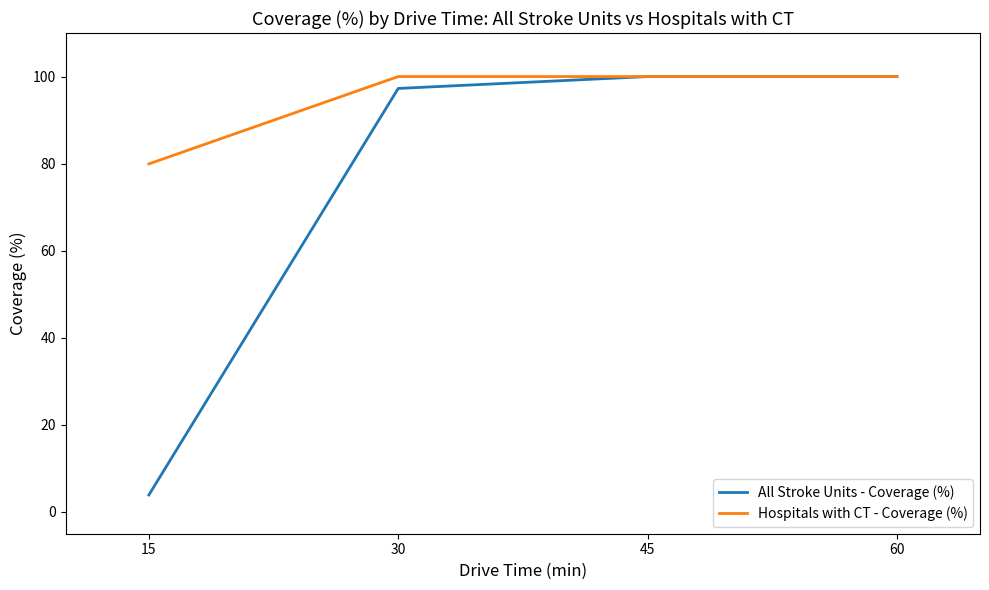

The All Stroke Units - Coverage (%) series shows 21.6 at 30. True or false?

False